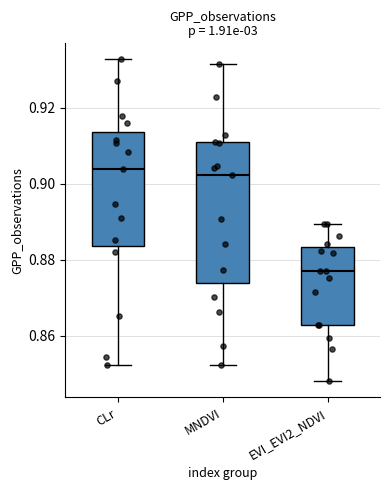

Comparing the boxes themselves (not the whiskers), which one is the tallest?

MNDVI